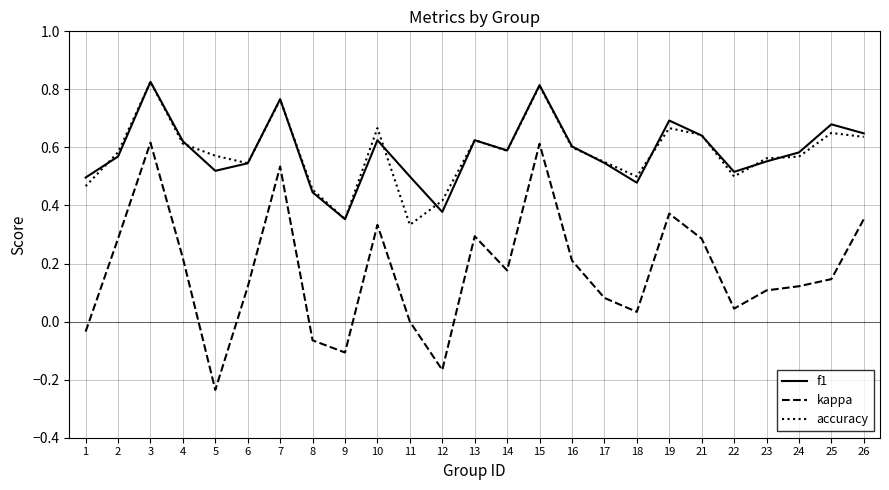

Which series has the widest spread of values?

kappa